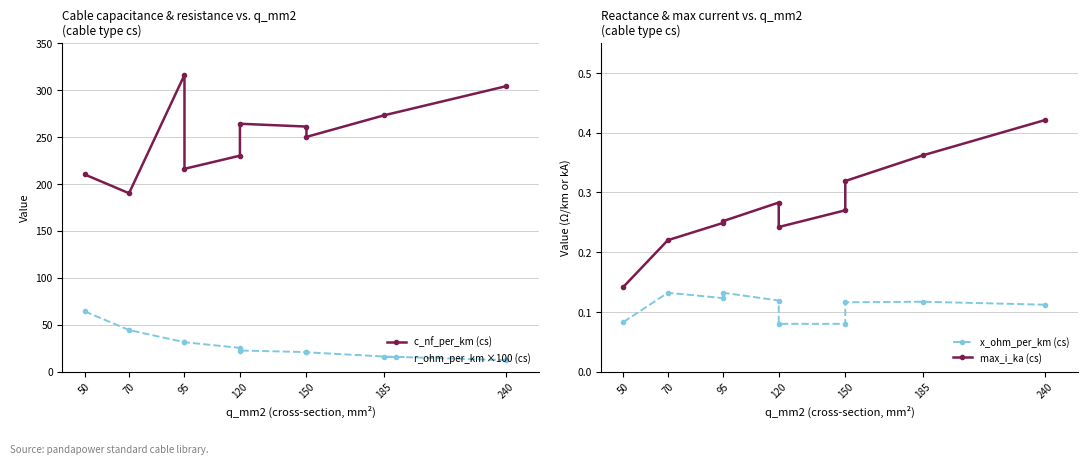

True or false: c_nf_per_km (cs) and r_ohm_per_km ×100 (cs) cross at least once.

False